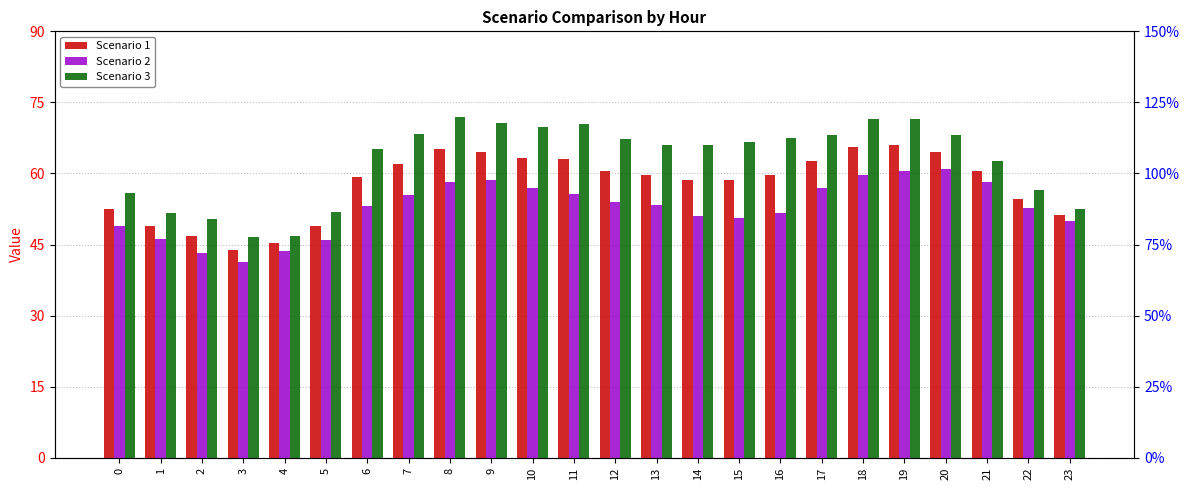

What is the average value of the Scenario 3 series?

62.7